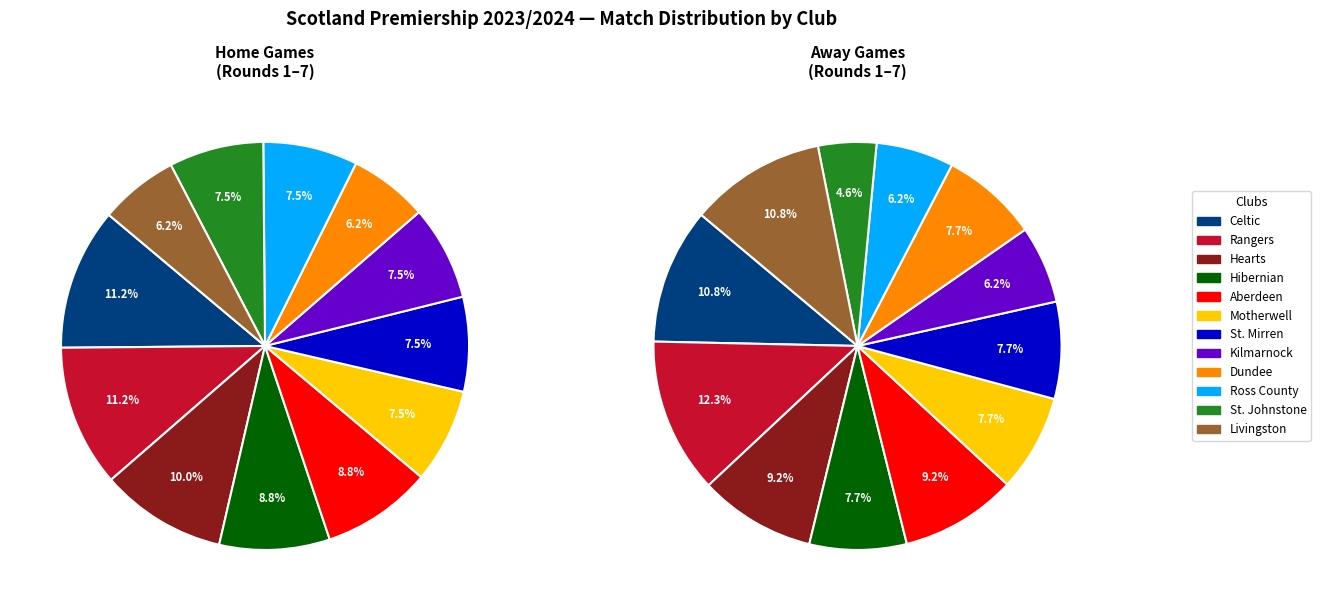

True or false: Rangers accounts for 2% of the total.

False